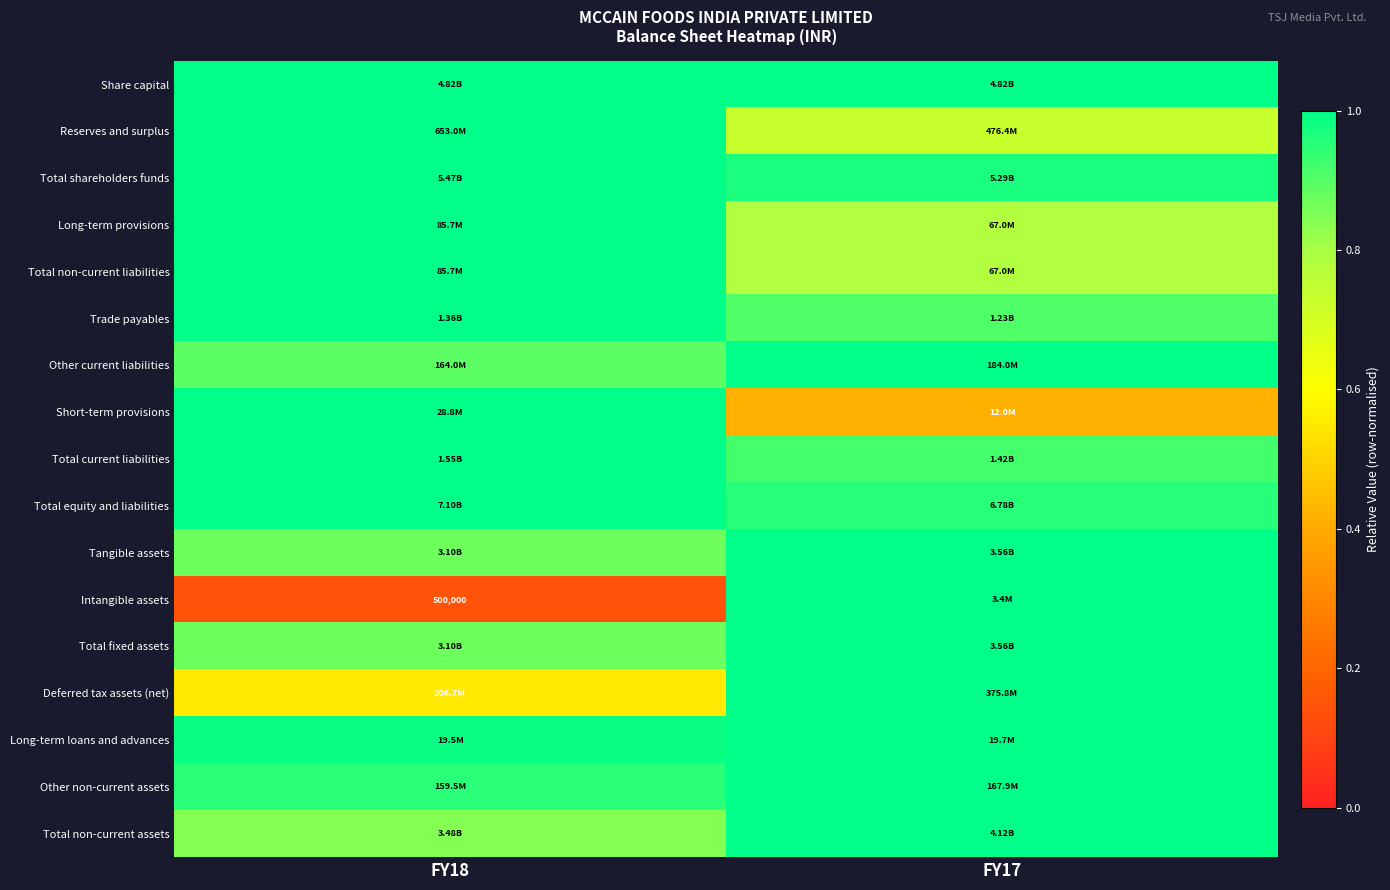

Between FY18 and FY17, which series saw the biggest shift?

Intangible assets